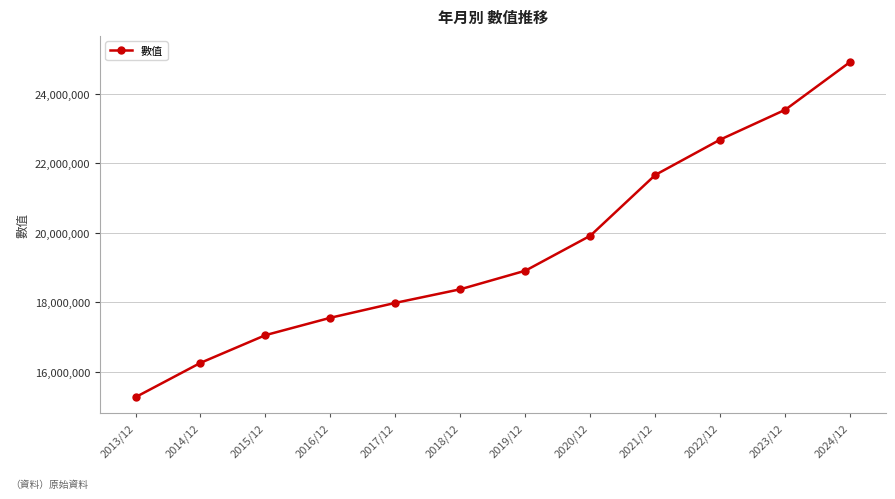

What is the average value?

19509630